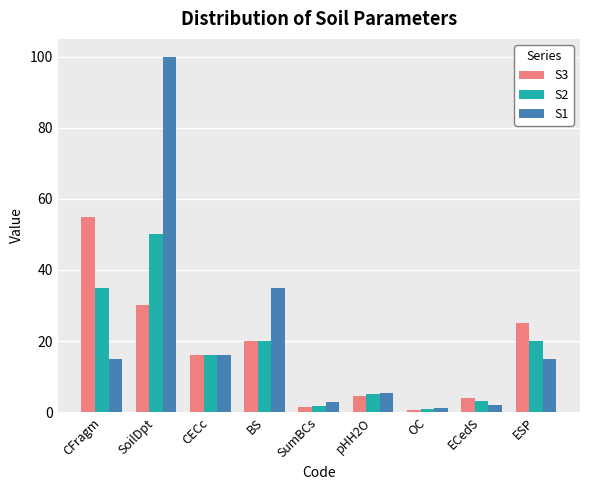

Rank the series by their maximum value, from lowest to highest.

S2, S3, S1